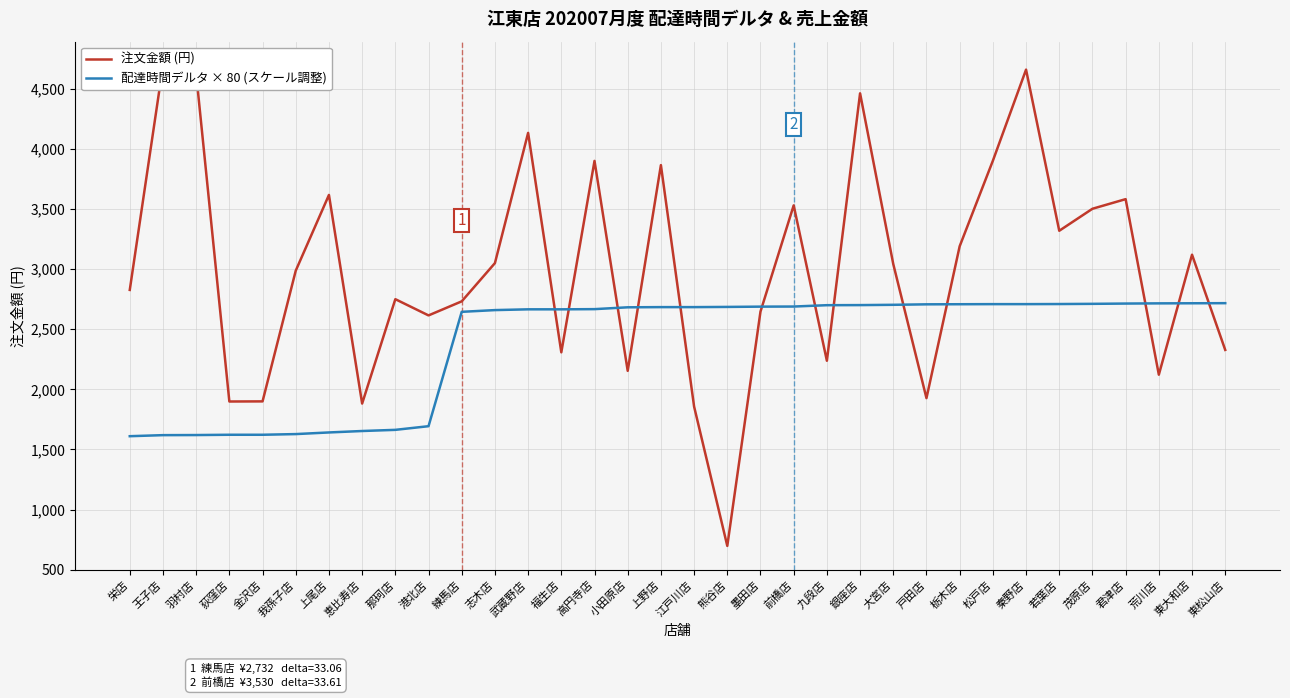

Which series ends up on top after the final intersection of 配達時間デルタ × 80 (スケール調整) and 注文金額 (円)?

配達時間デルタ × 80 (スケール調整)